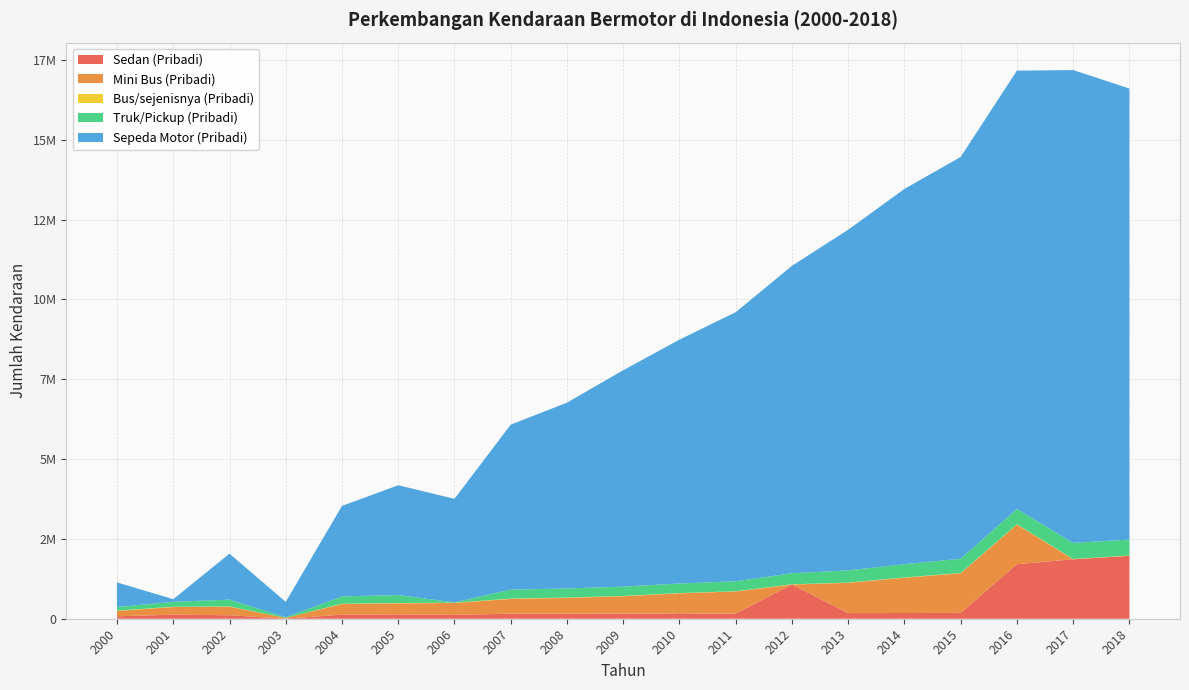

Reading right to left, transcribe all the data shown in this chart.

Sedan (Pribadi): 2018=1969168	2017=1861360	2016=1708905	2015=183208	2014=179465	2013=175654	2012=1070433	2011=163185	2010=168292	2009=162423	2008=156482	2007=157688	2006=121966	2005=136255	2004=127286	2003=4520	2002=108869	2001=127760	2000=76129
Mini Bus (Pribadi): 2018=0	2017=0	2016=1239693	2015=1239687	2014=1103908	2013=948634	2012=0	2011=689990	2010=627276	2009=540380	2008=496857	2007=461082	2006=372457	2005=344786	2004=332593	2003=22390	2002=265825	2001=237787	2000=167807
Bus/sejenisnya (Pribadi): 2018=9851	2017=9977	2016=9326	2015=8683	2014=8088	2013=7369	2012=7123	2011=7467	2010=7209	2009=10622	2008=10452	2007=11556	2006=7211	2005=10235	2004=9853	2003=405	2002=9118	2001=9063	2000=9963
Truk/Pickup (Pribadi): 2018=499594	2017=503795	2016=480166	2015=446946	2014=417531	2013=381965	2012=346859	2011=312050	2010=300790	2009=293429	2008=284287	2007=280013	2006=9012	2005=251162	2004=228672	2003=18659	2002=214385	2001=155574	2000=114700
Sepeda Motor (Pribadi): 2018=14126095	2017=14807363	2016=13725590	2015=12582944	2014=11750515	2013=10668631	2012=9626748	2011=8426228	2010=7636482	2009=6775893	2008=5818657	2007=5168061	2006=3244156	2005=3438258	2004=2834662	2003=482679	2002=1439506	2001=82144	2000=768814